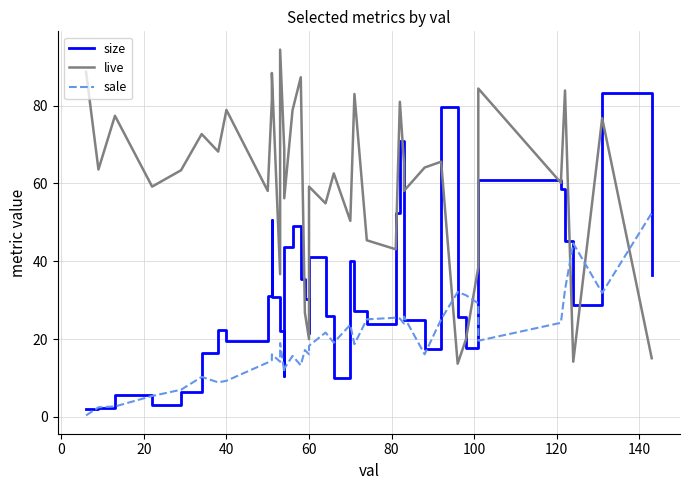

Which series has the largest range (max minus min)?

size